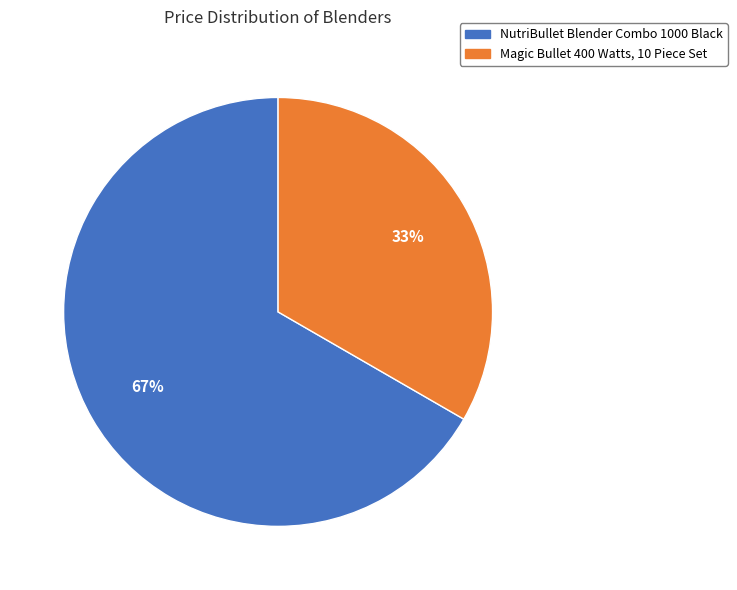

What percentage is the Magic Bullet 400 Watts, 10 Piece Set slice, to the nearest percent?

33%